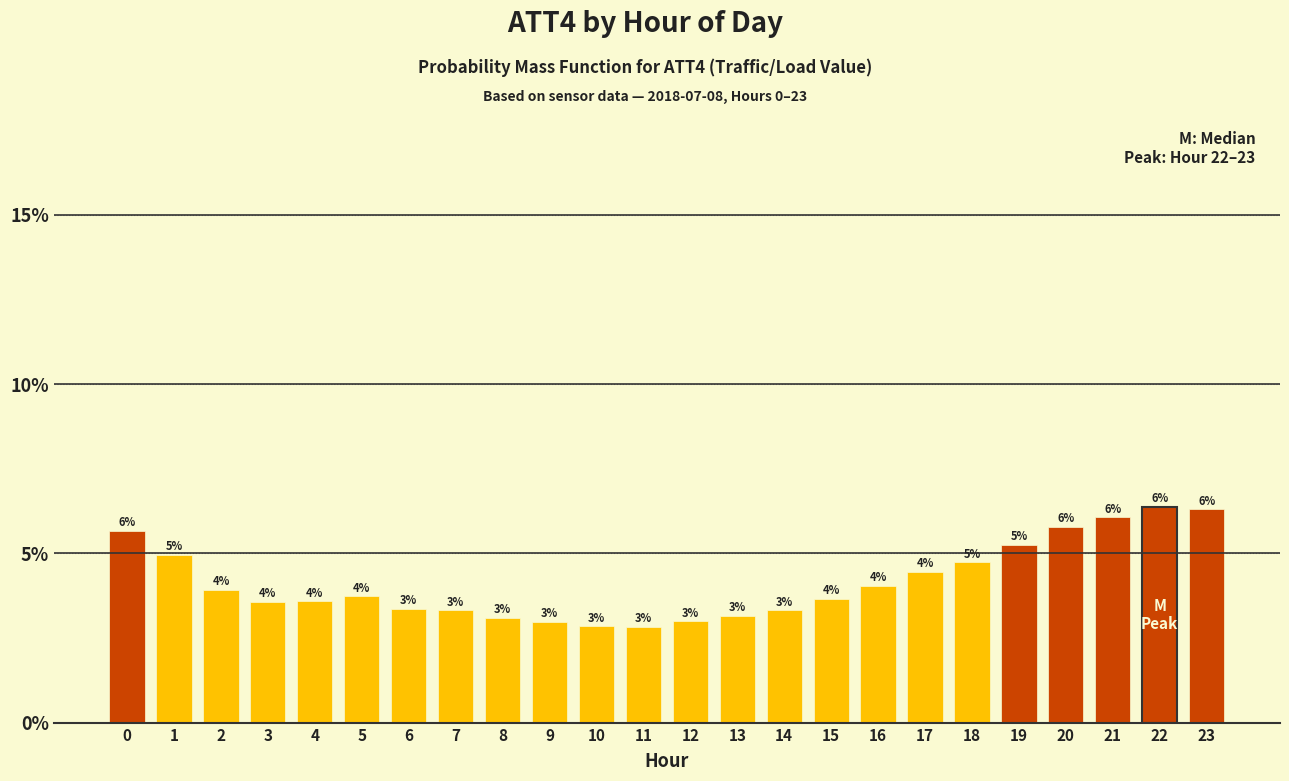

Between 3 and 22, which is larger?

22